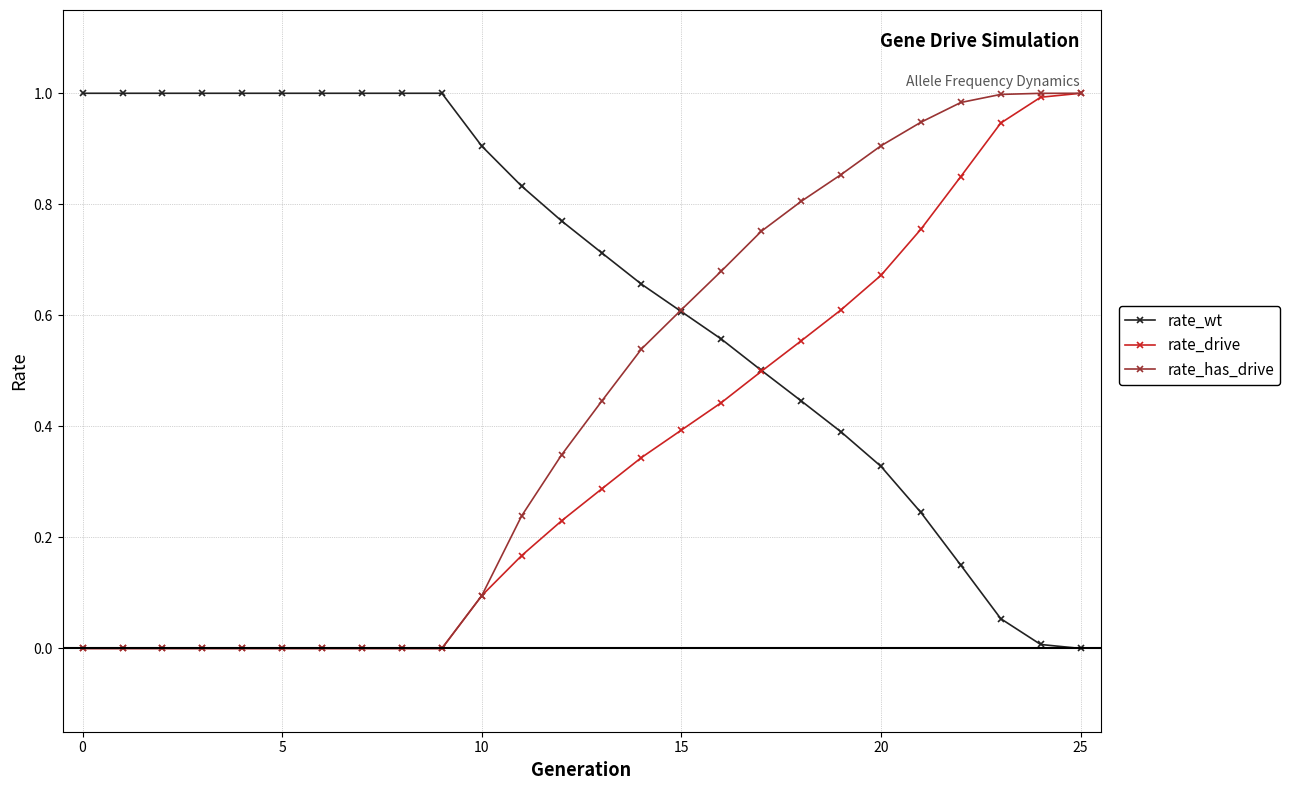

List the series in order of their overall mean, lowest first.

rate_drive, rate_has_drive, rate_wt